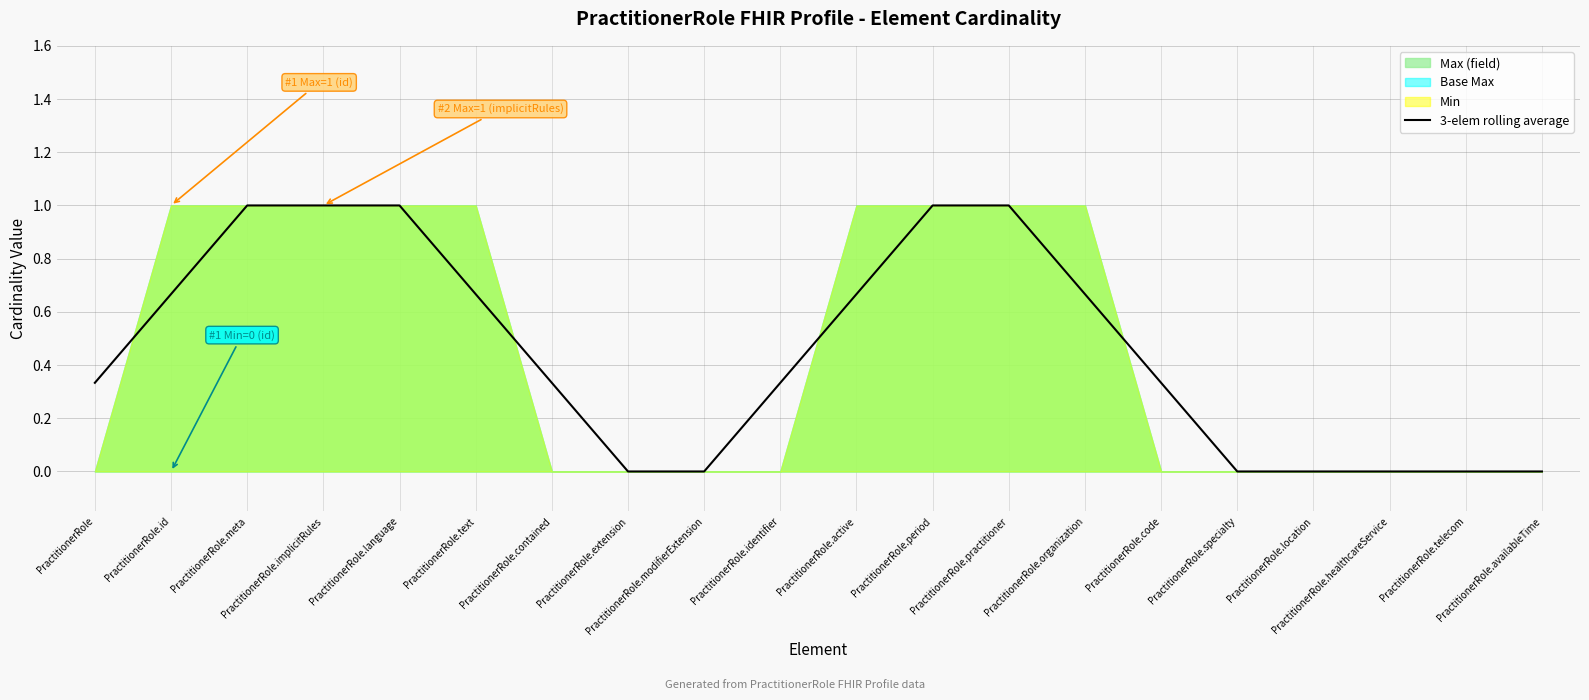

List the labels in order of value, smallest first.

PractitionerRole.extension, PractitionerRole.modifierExtension, PractitionerRole.specialty, PractitionerRole.location, PractitionerRole.healthcareService, PractitionerRole.telecom, PractitionerRole.availableTime, PractitionerRole, PractitionerRole.contained, PractitionerRole.identifier, PractitionerRole.code, PractitionerRole.id, PractitionerRole.text, PractitionerRole.active, PractitionerRole.organization, PractitionerRole.meta, PractitionerRole.implicitRules, PractitionerRole.language, PractitionerRole.period, PractitionerRole.practitioner